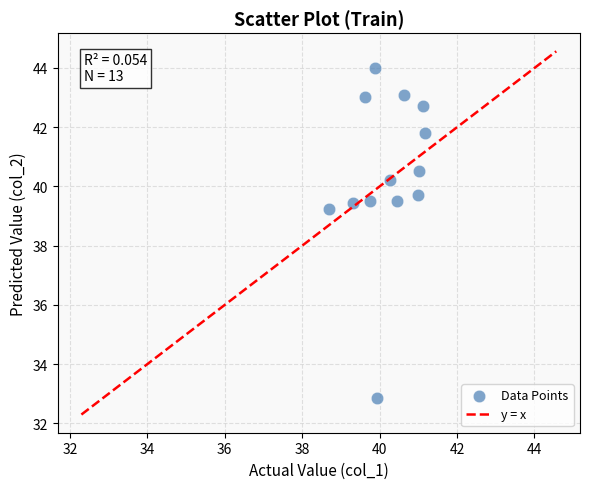

What Y value in the scatter plot is closest to 38?

39.2